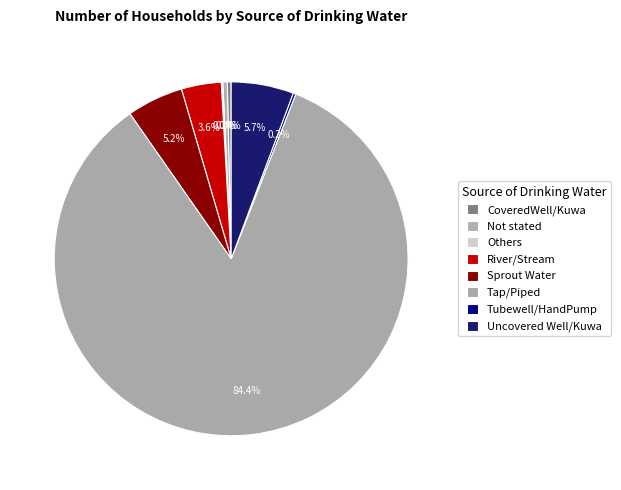

Which slice is the largest?

Tap/Piped